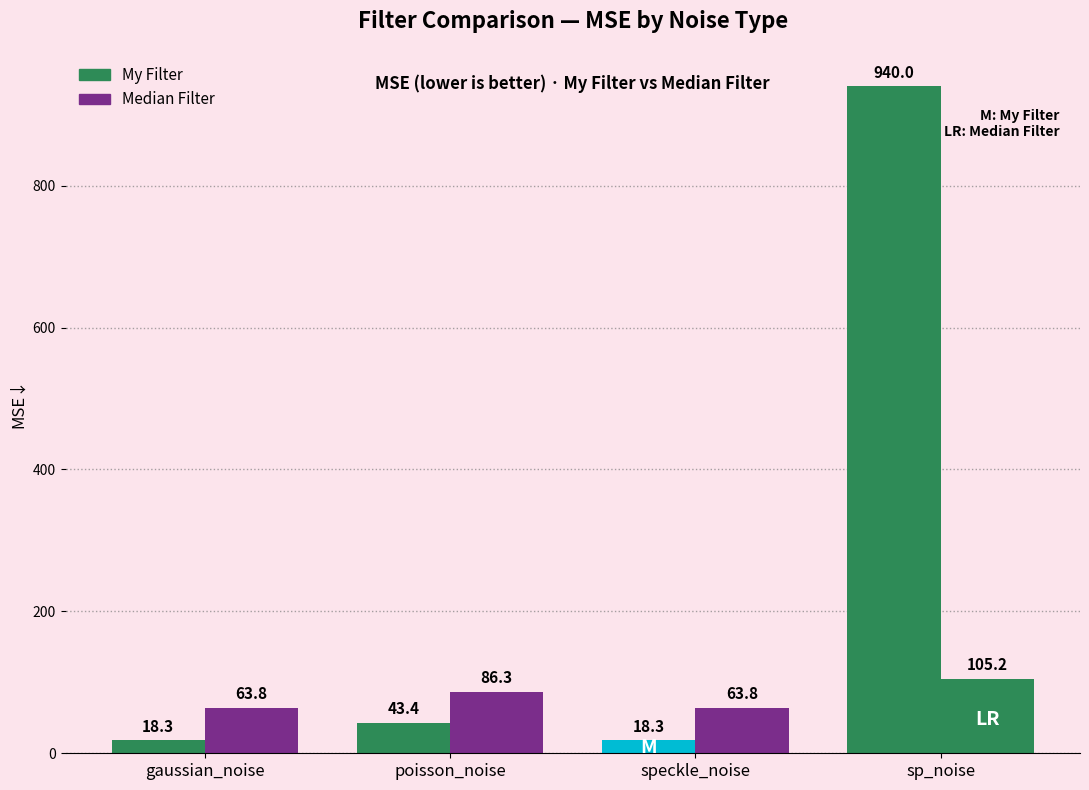

What are all the series names shown in the legend?

My Filter, Median Filter